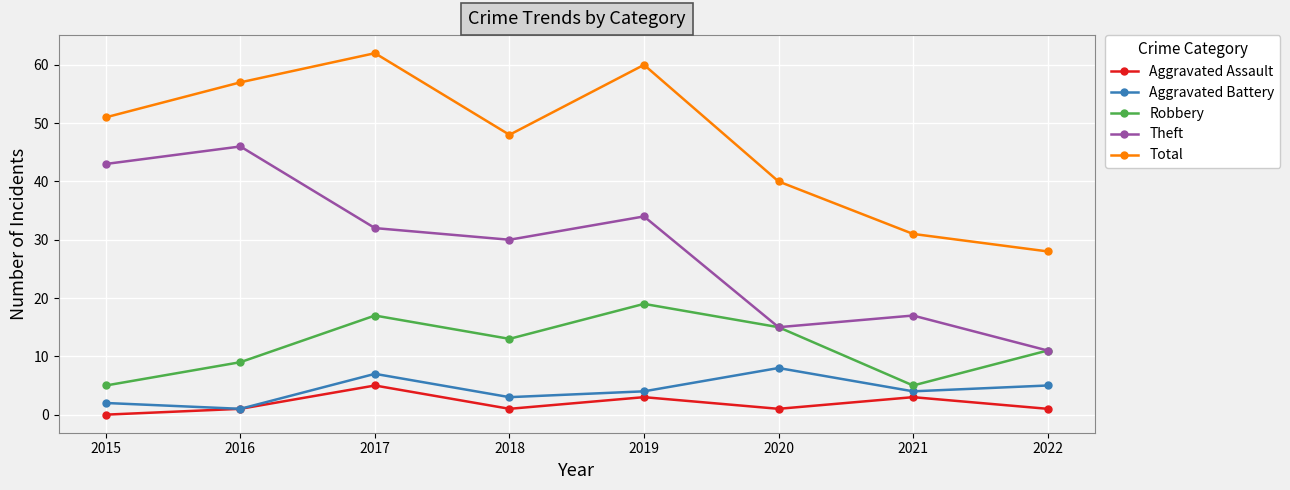

Reading right to left, extract all data points from this chart.

Aggravated Assault: 1	3	1	3	1	5	1	0
Aggravated Battery: 5	4	8	4	3	7	1	2
Robbery: 11	5	15	19	13	17	9	5
Theft: 11	17	15	34	30	32	46	43
Total: 28	31	40	60	48	62	57	51